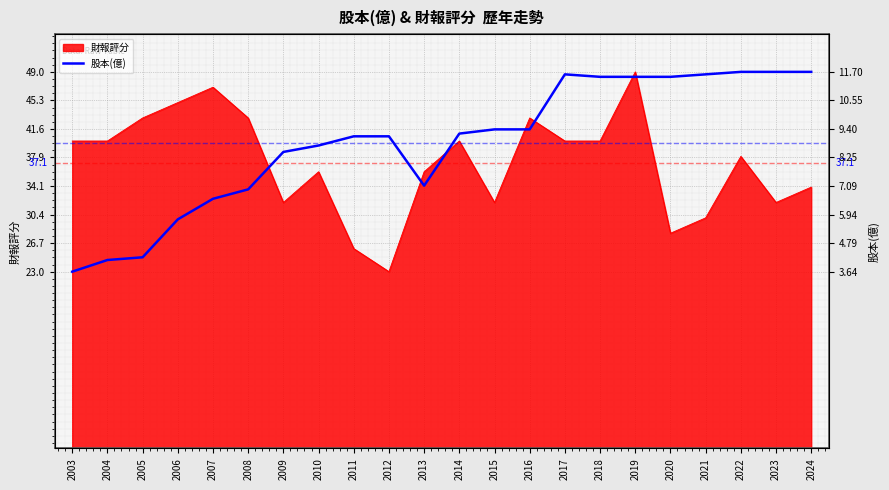

True or false: the data has more than 1 interior local peaks.

False